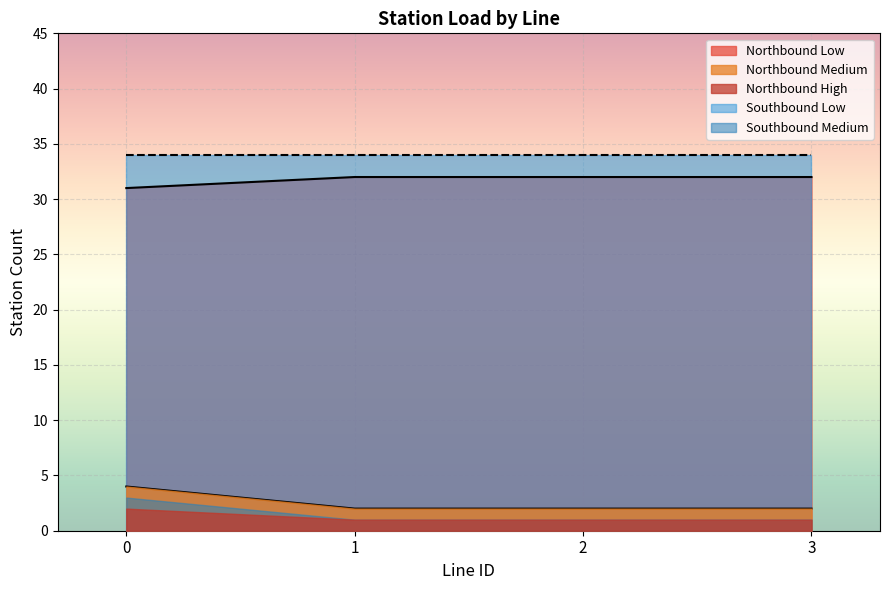

The Northbound Medium series shows 2 at 2. True or false?

True